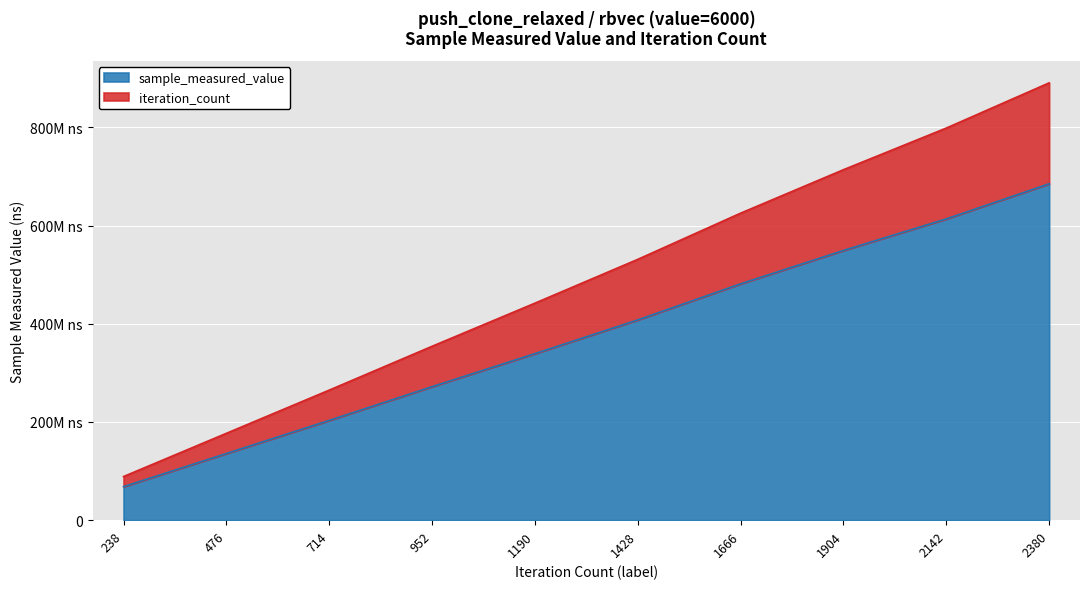

How many categories are shown in the chart?

10